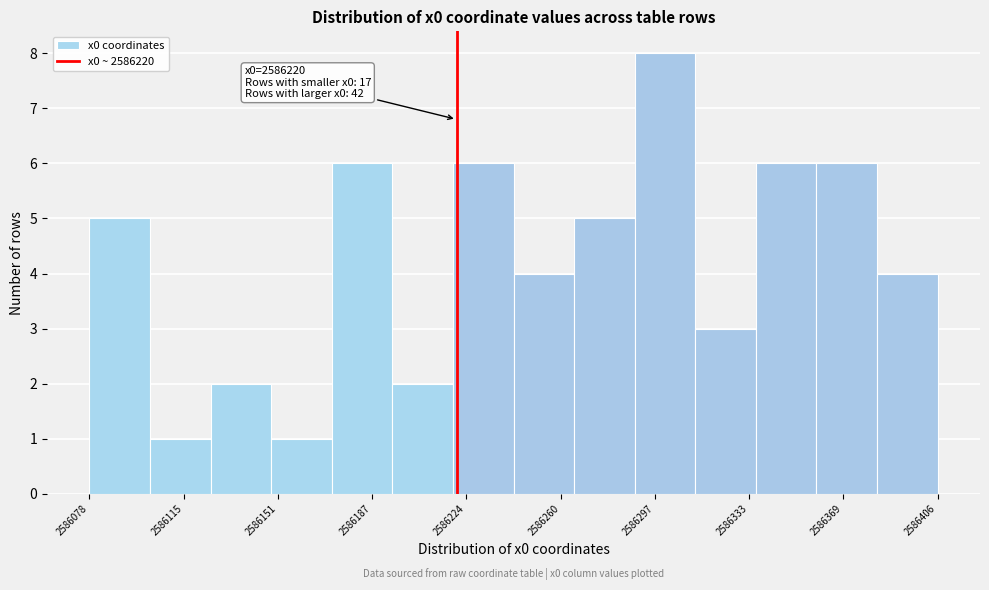

Which range on the x-axis has the tallest bar?

2586290 to 2586310